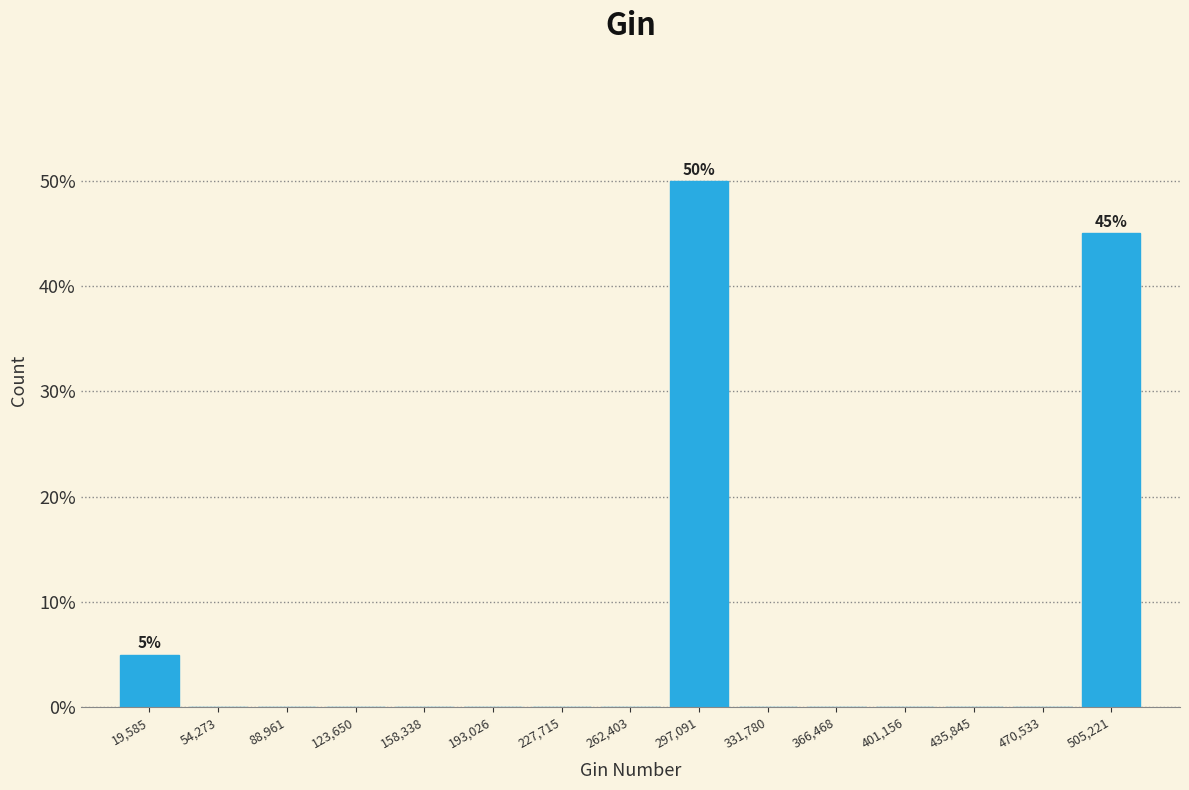

Which range on the x-axis has the tallest bar?

280000 to 315000